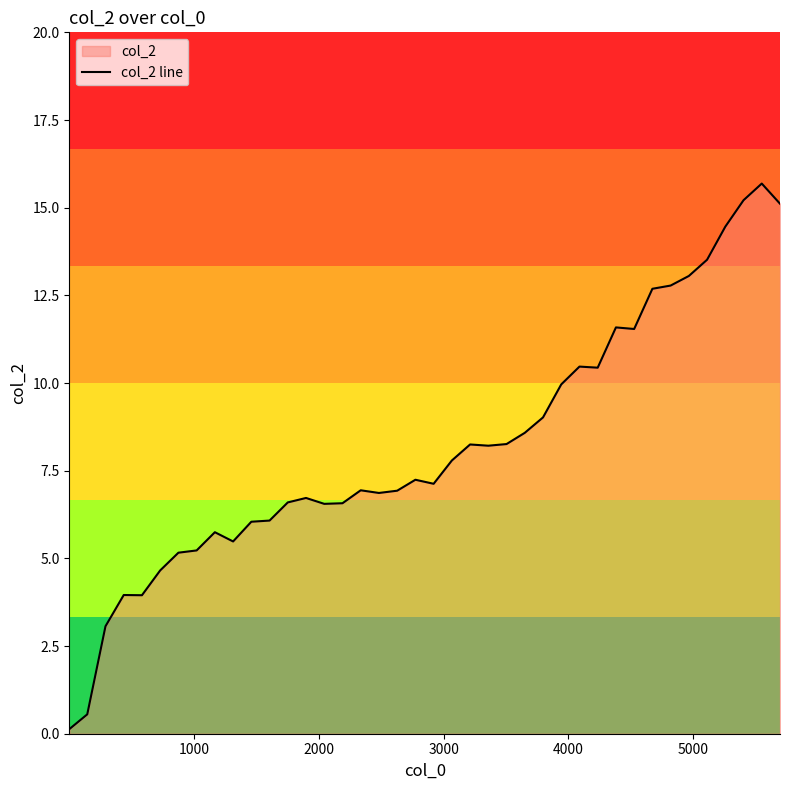

How many lines are shown in the chart?

1